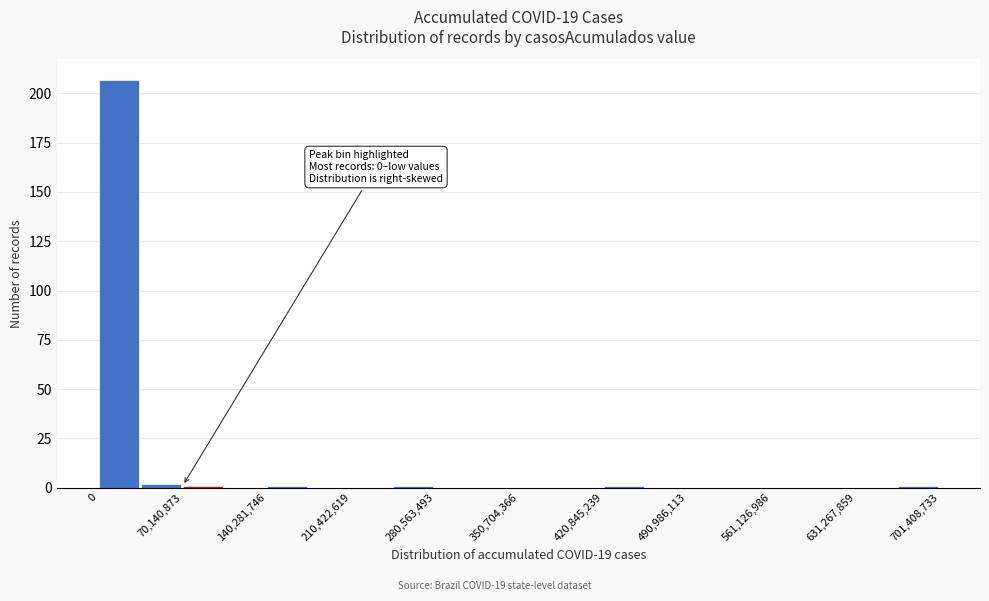

Around what value on the x-axis is the tallest bar? Give the approximate position of its centre, as read against the axis.

20000000